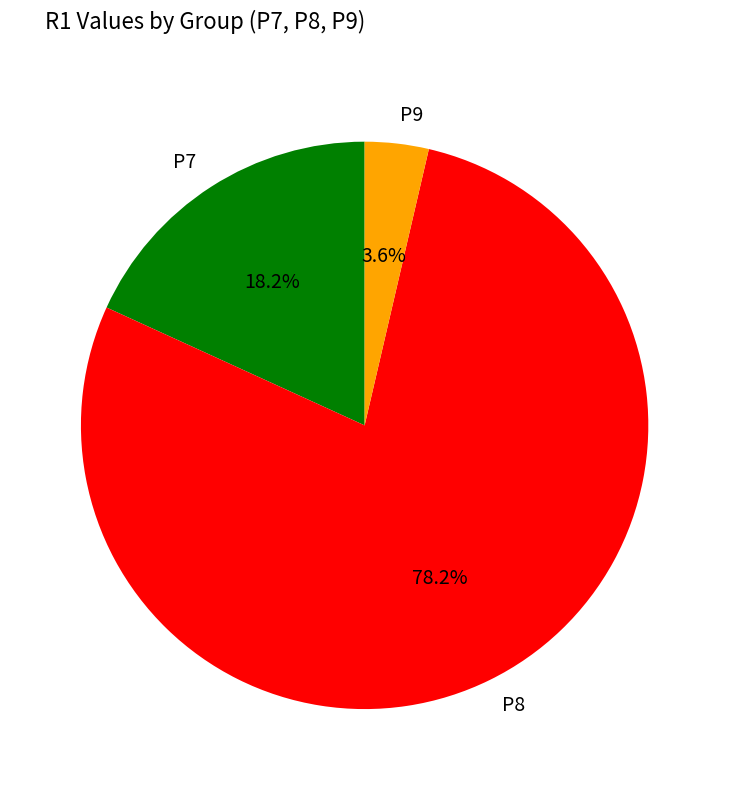

To the nearest percent, what is the difference between the largest and smallest slice percentages?

75%